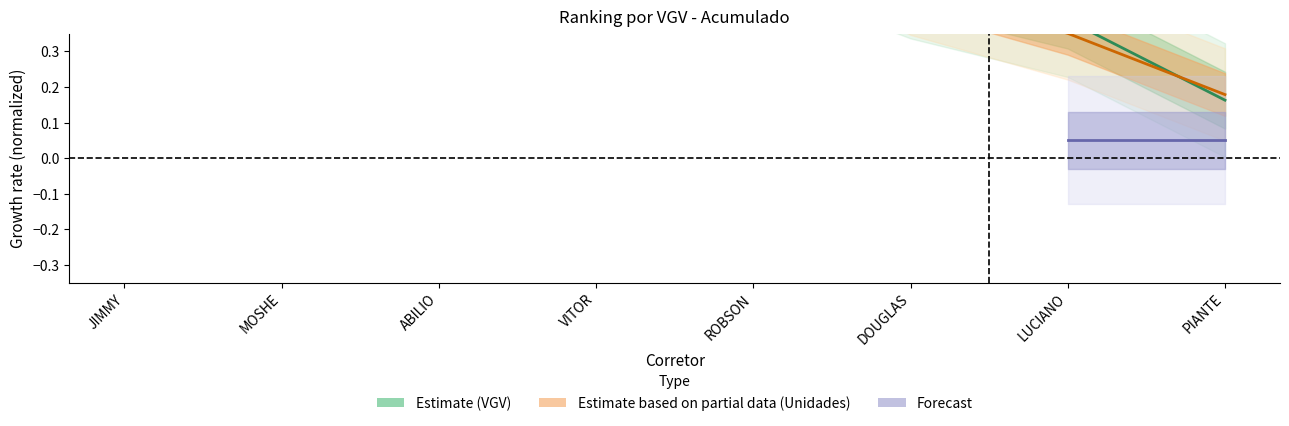

Reading left to right, transcribe all the data shown in this chart.

1.0	1.0	0.9	0.7	0.7	0.5	0.4	0.2